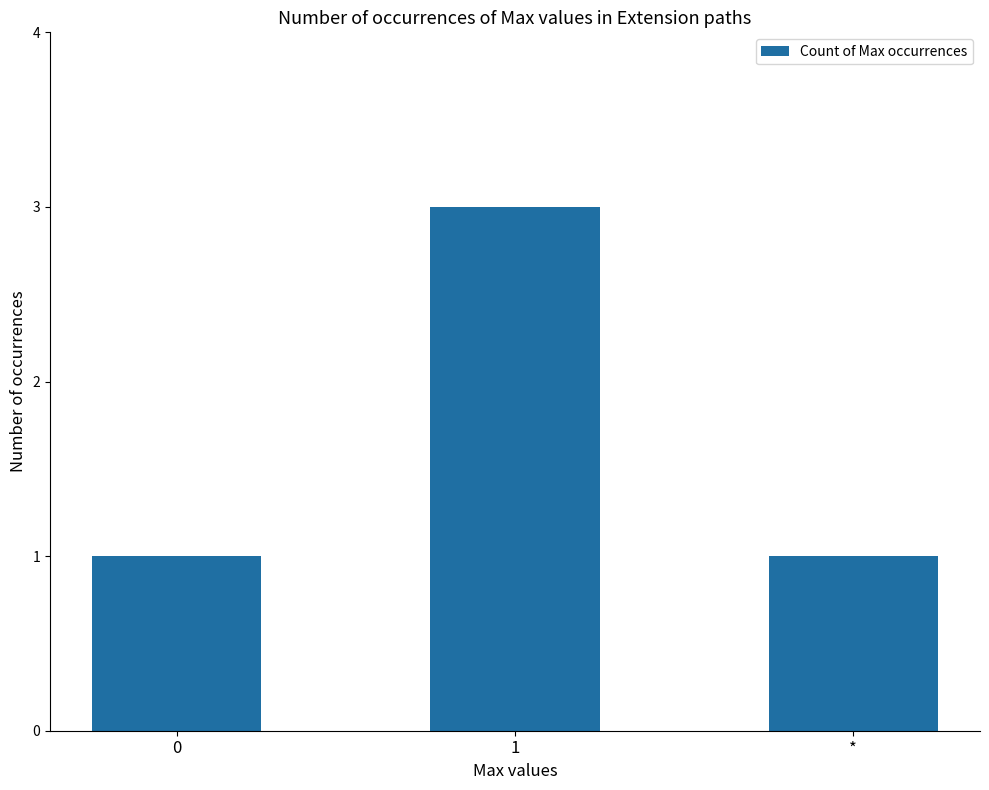

Is it true that the value at 1 is 1?

False